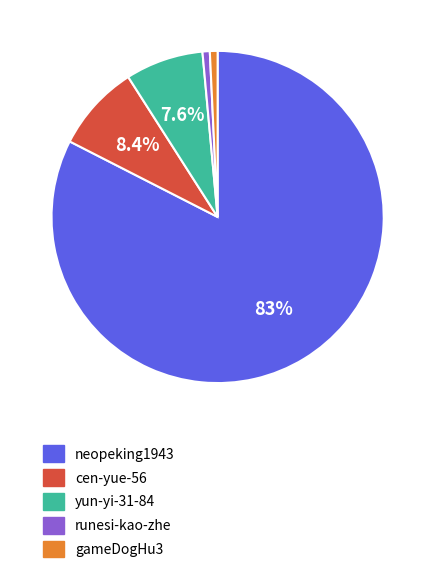

To the nearest percent, what is the average slice percentage?

20%